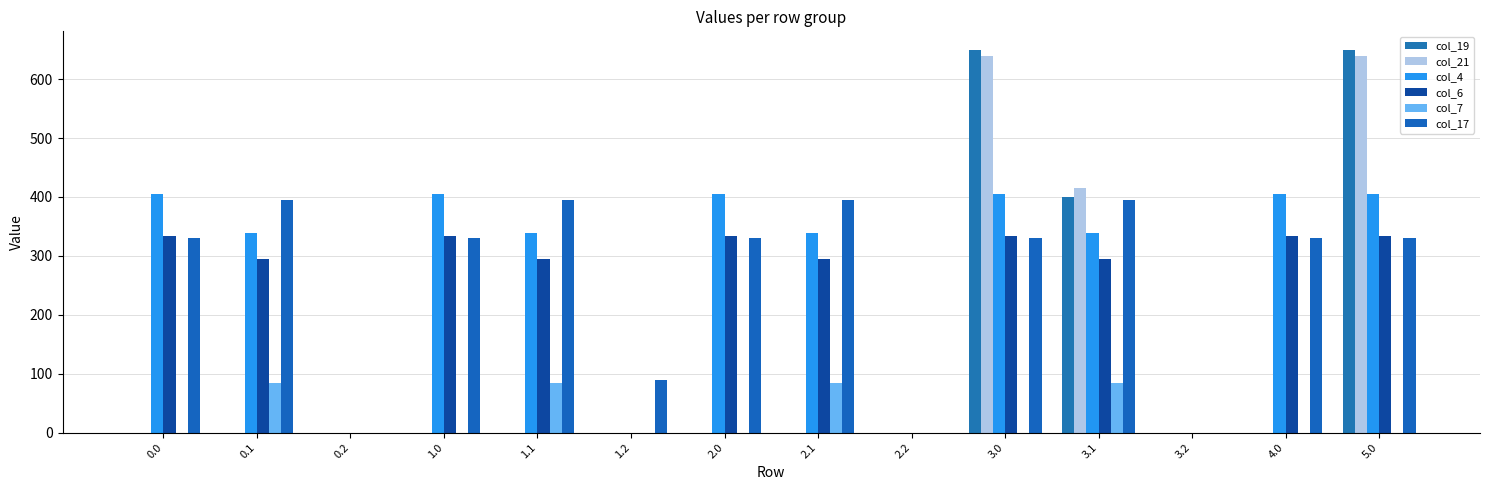

True or false: col_21 has a value of 369.9 at 0.1.

False